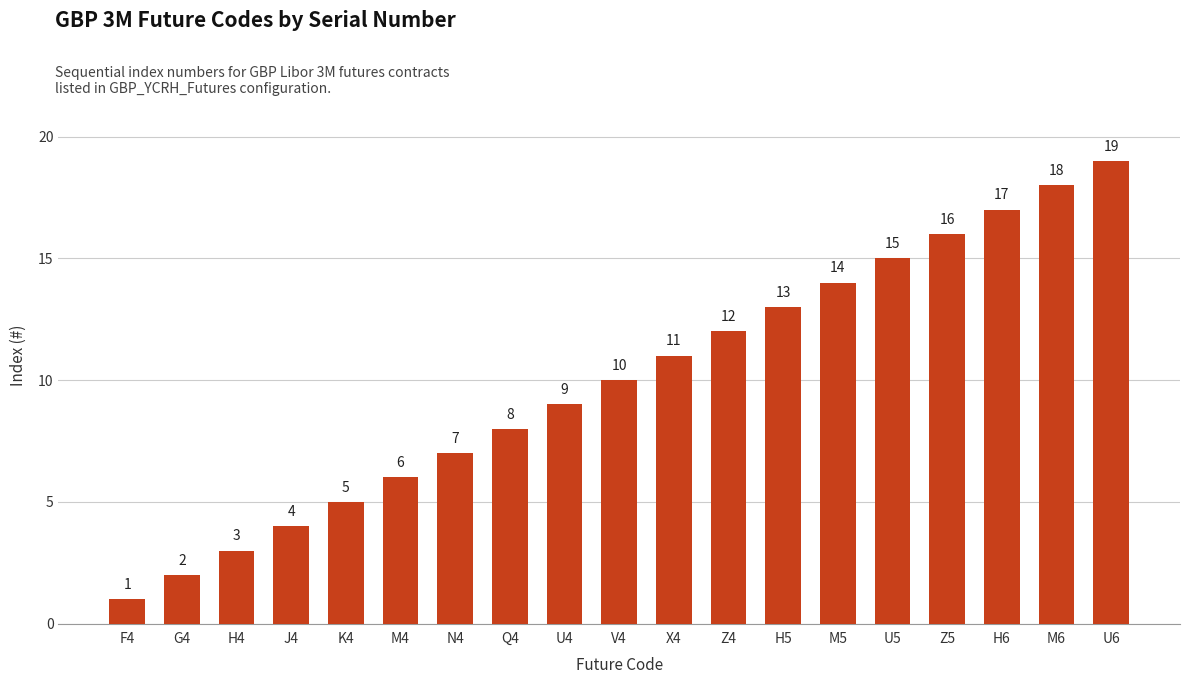

What is the approximate value at K4, to the nearest 5?

5